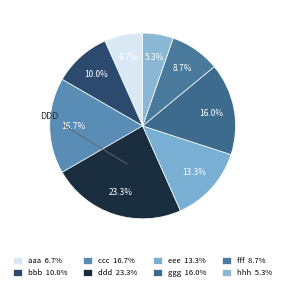

To the nearest percent, what portion does bbb represent?

10%